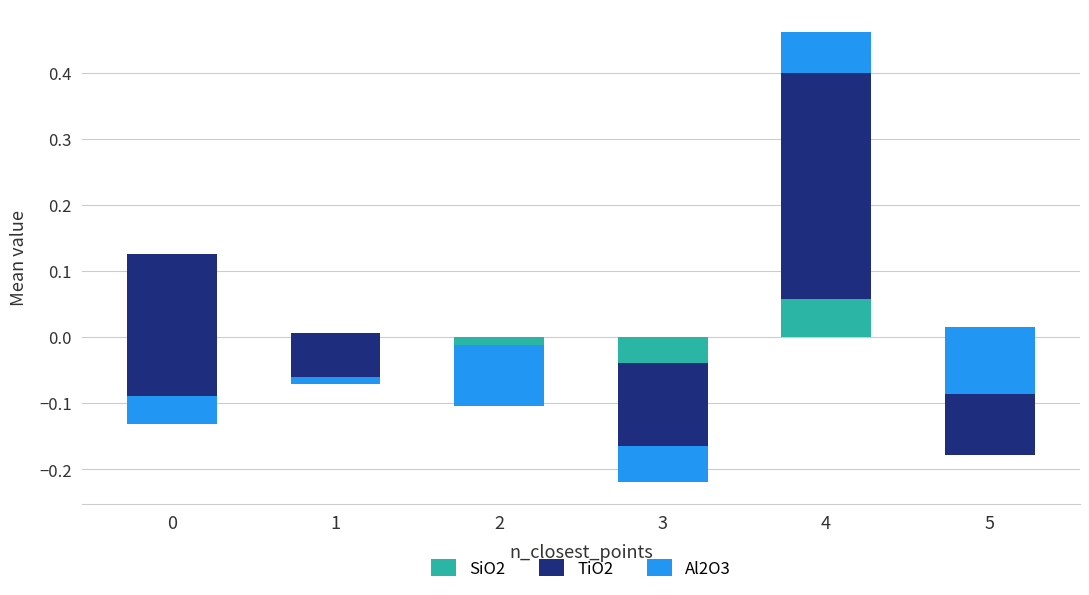

What is the difference between the maximum and second lowest values in the TiO2 series?

0.5